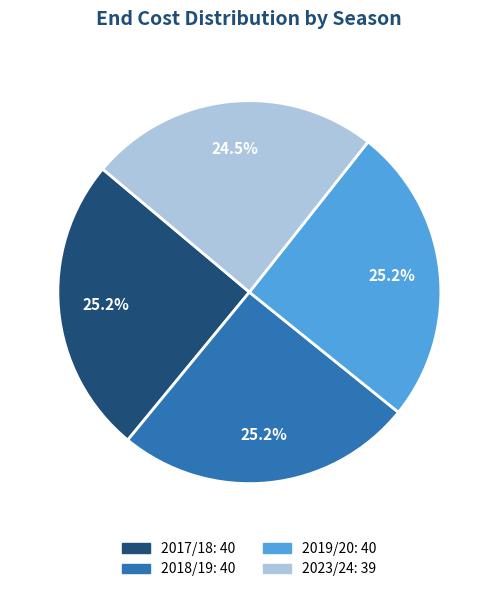

What is the total percentage of 2019/20 and 2018/19?

50.3%